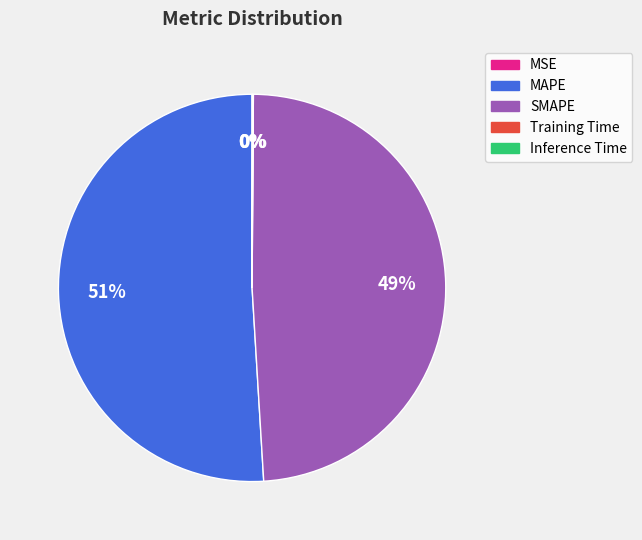

To the nearest percent, what is the difference between the MAPE and SMAPE slice percentages?

2%